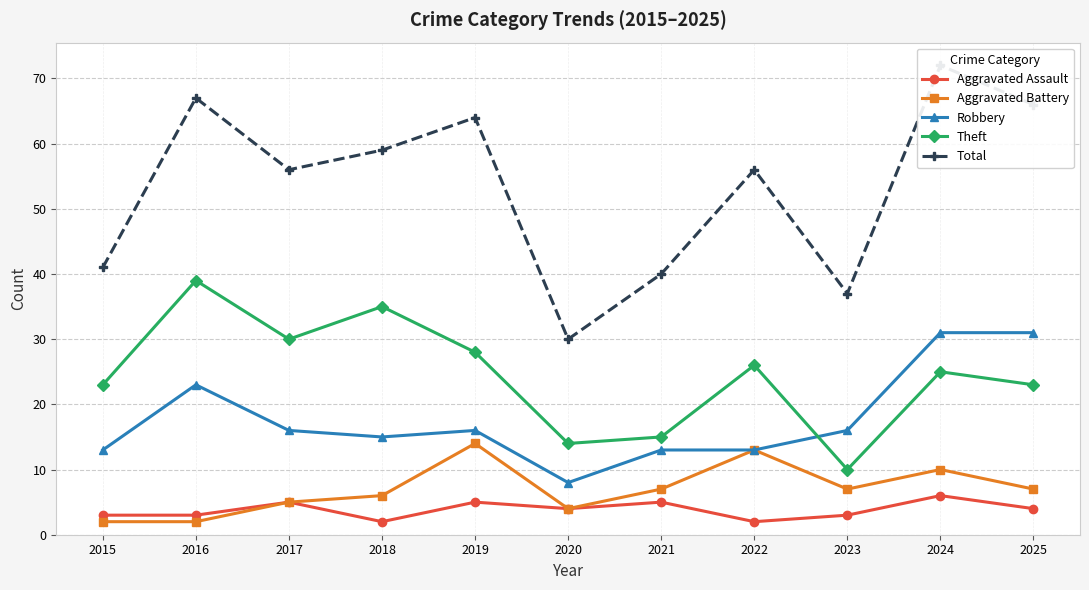

Which label corresponds to the largest value in the chart?

2024